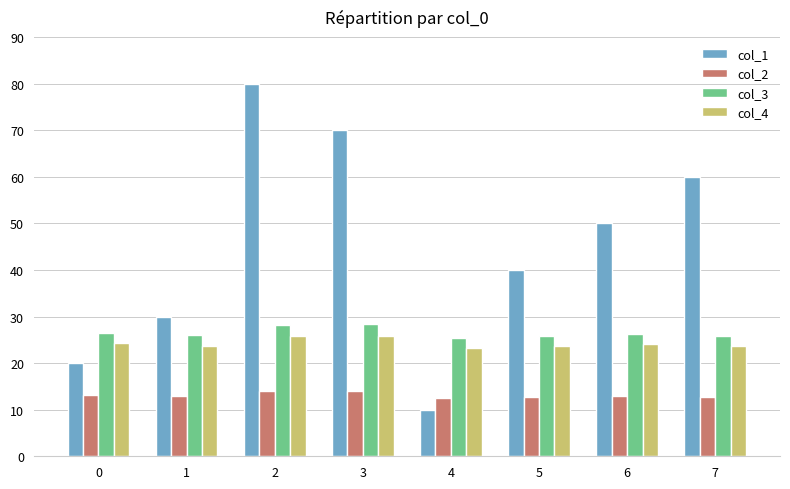

What are all the series names shown in the legend?

col_1, col_2, col_3, col_4